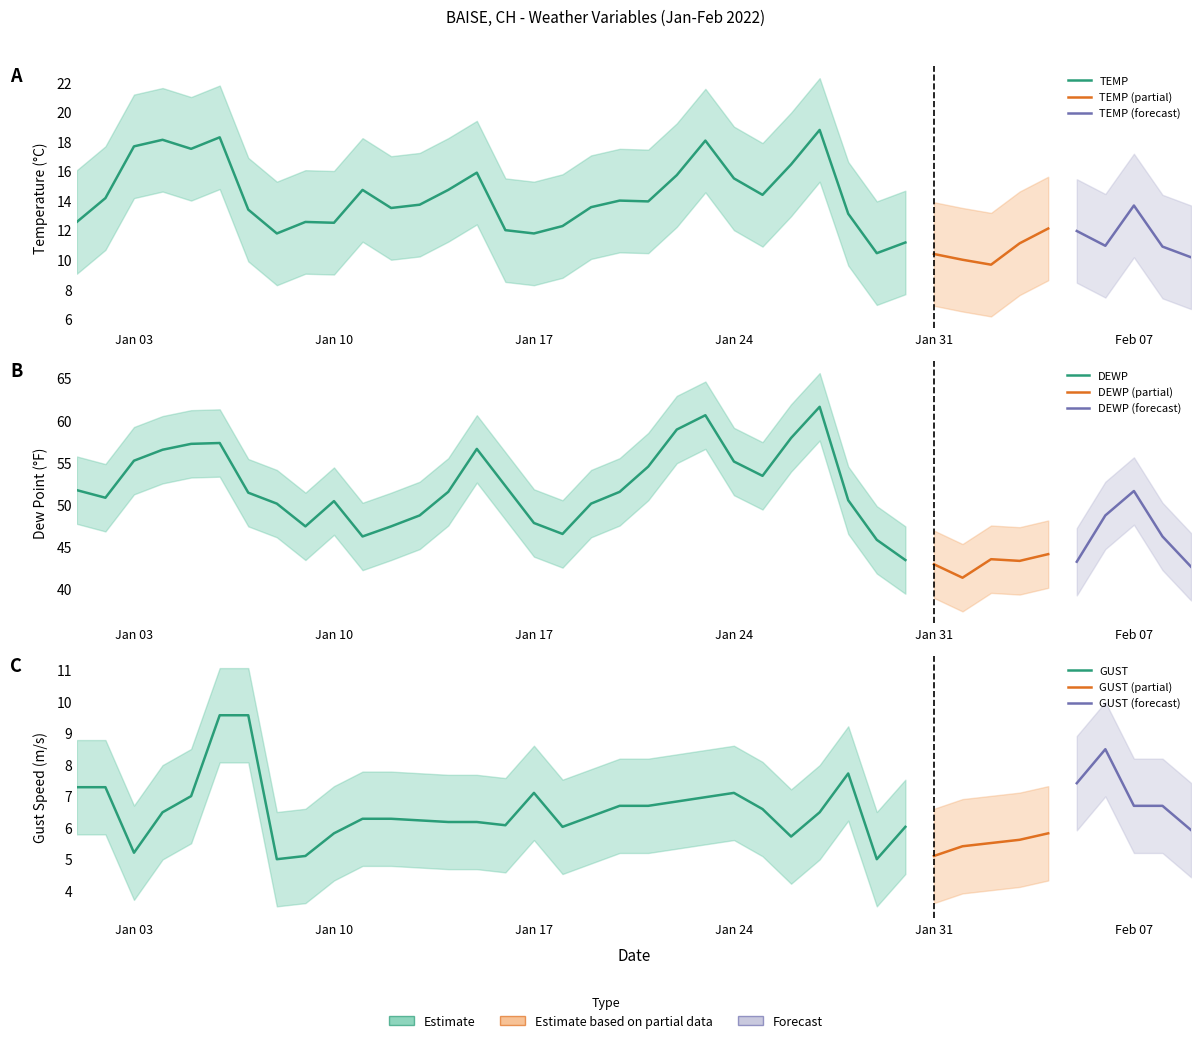

The value of GUST at 2022-01-26 is 8.3. True or false?

False